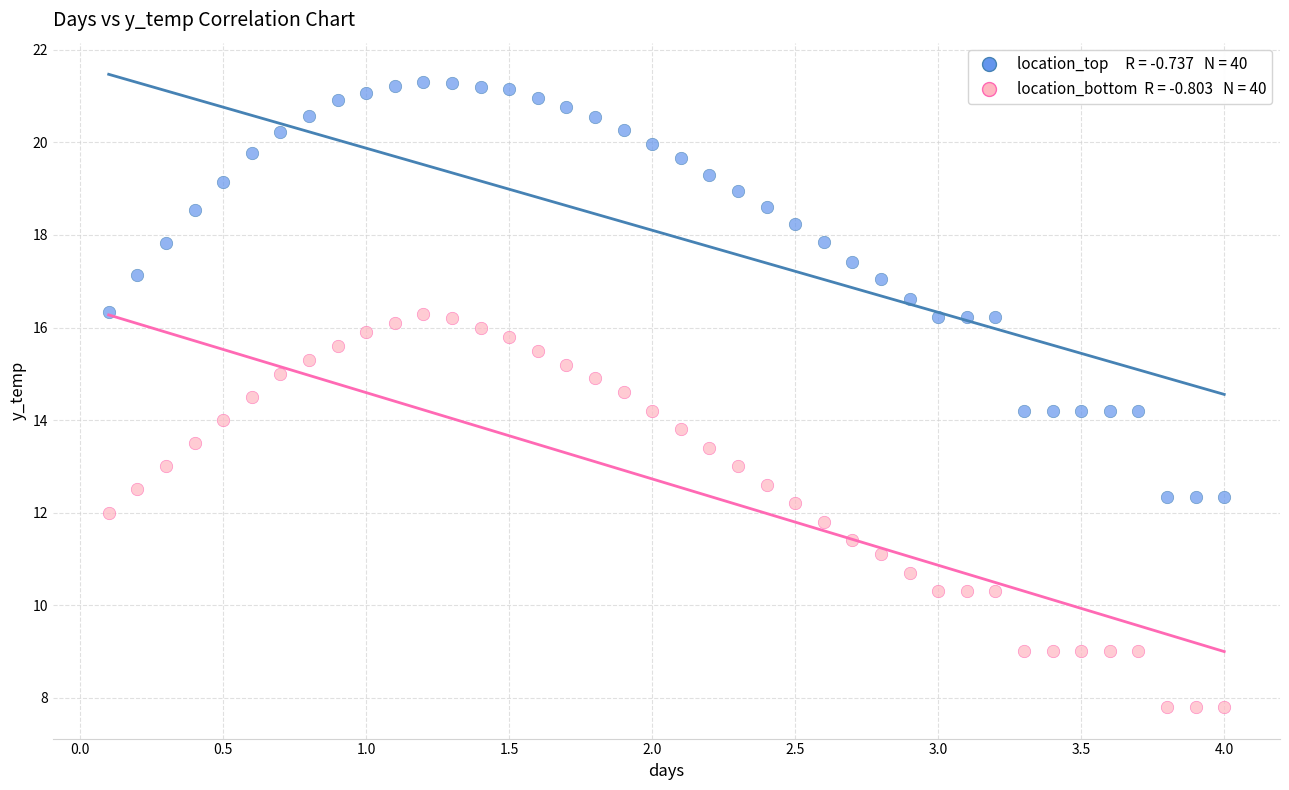

Across all data points, what is the range of Y values (max minus min)?

13.5